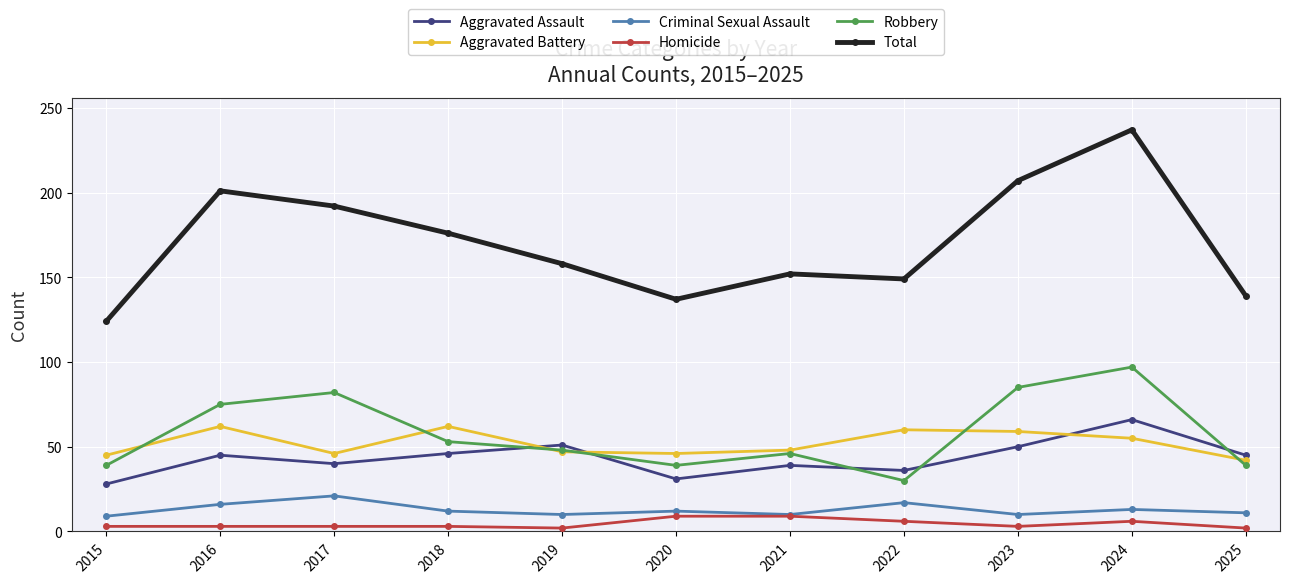

True or false: Robbery has a value of 39 at 2025.

True